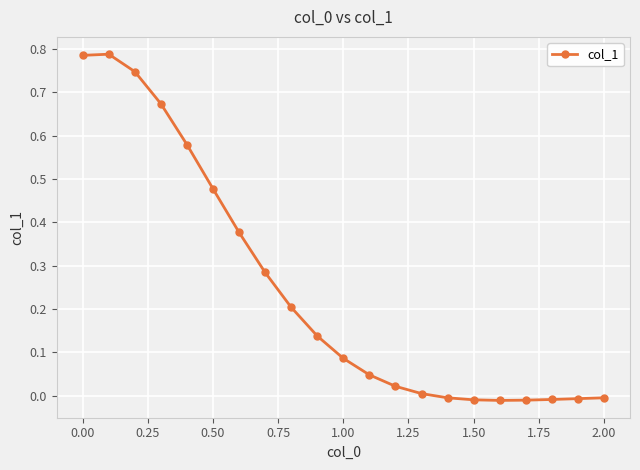

How many values are below 0?

7